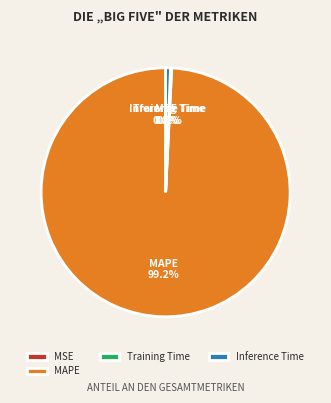

Is the sum of Inference Time and MAPE greater than half?

Yes